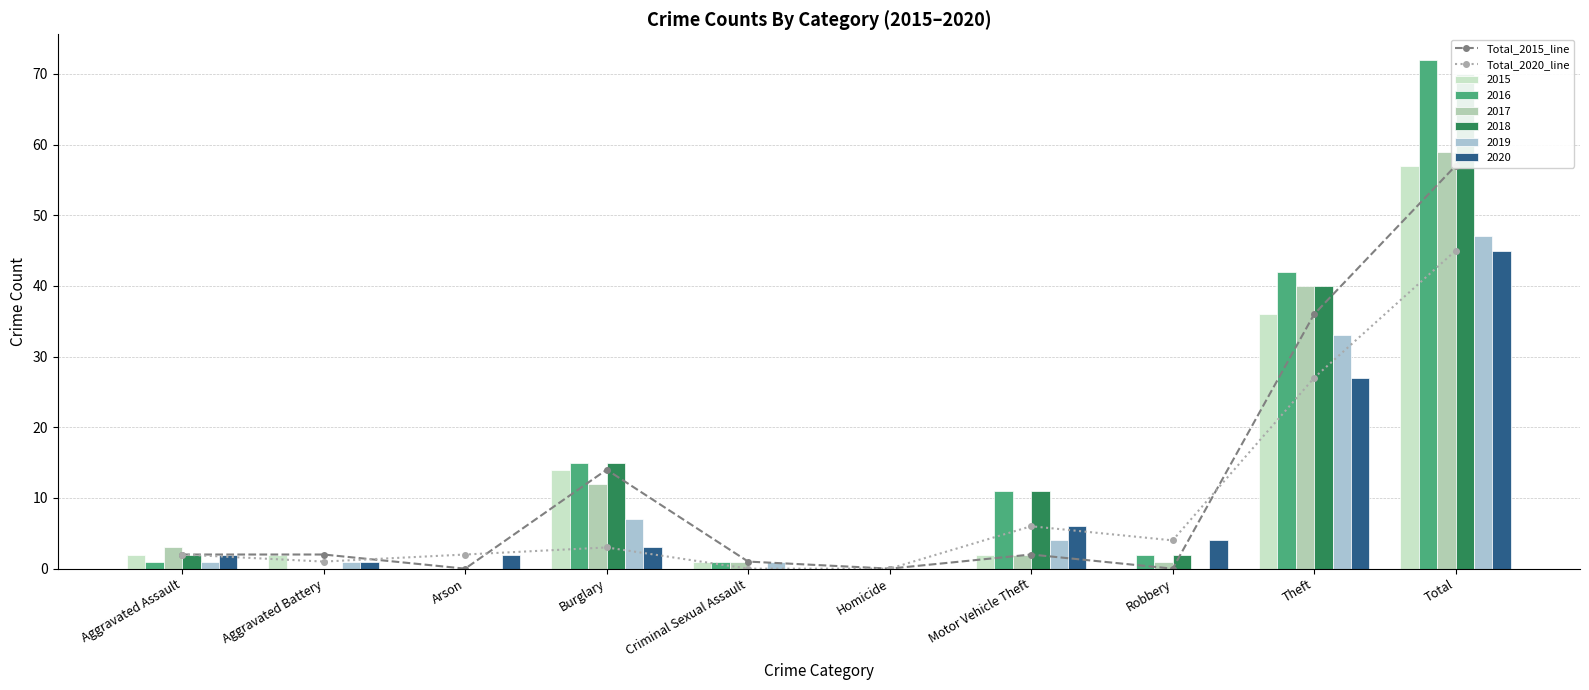

Which has a higher value, Homicide or Aggravated Battery?

Aggravated Battery